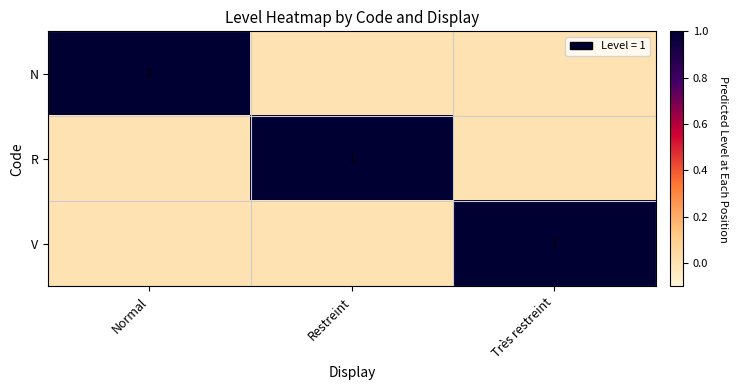

At which category does the chart reach its minimum across all series?

Restreint